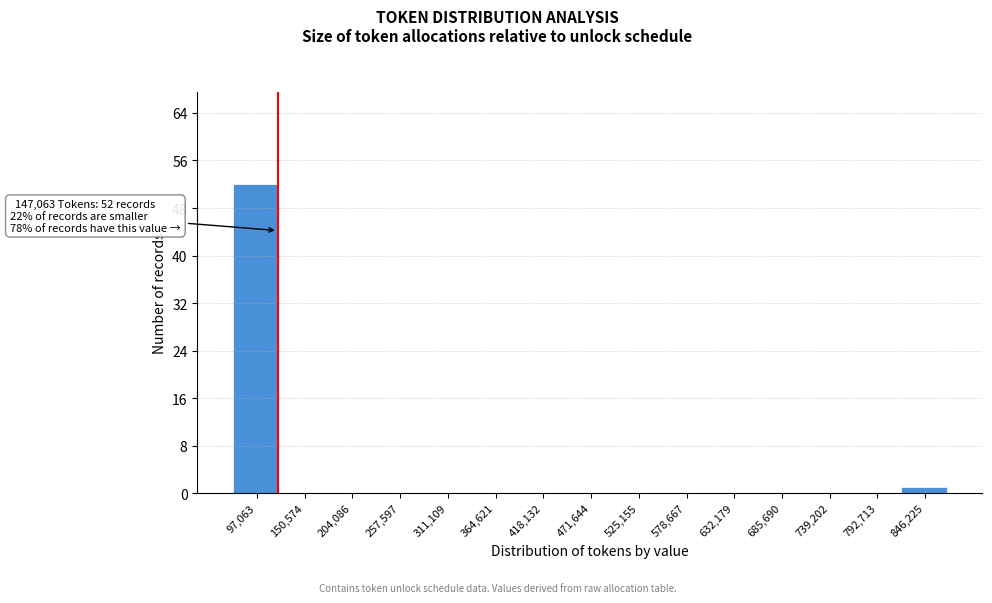

Reading left to right, transcribe all the data shown in this chart.

97,063=52	150,574=0	204,086=0	257,597=0	311,109=0	364,621=0	418,132=0	471,644=0	525,155=0	578,667=0	632,179=0	685,690=0	739,202=0	792,713=0	846,225=1